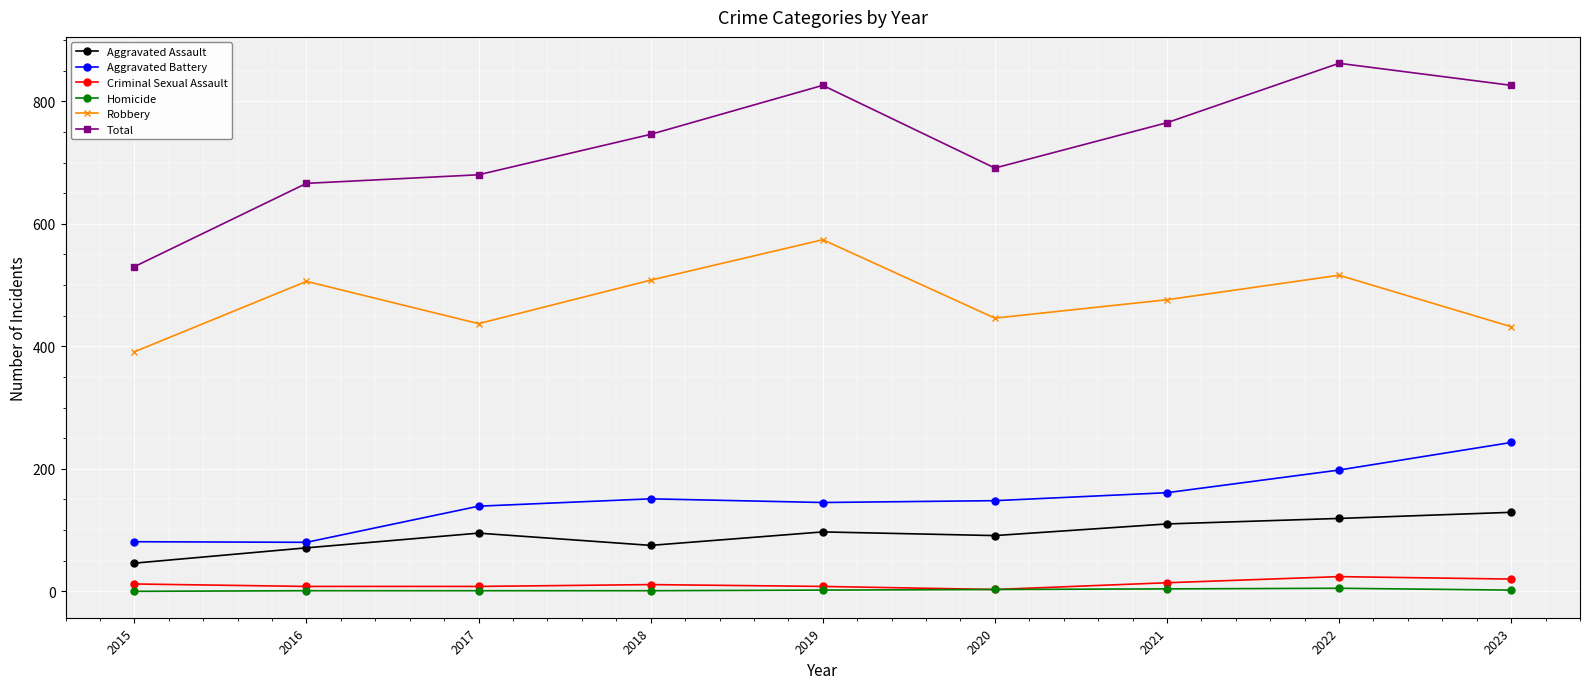

Which series has the widest spread of values?

Total